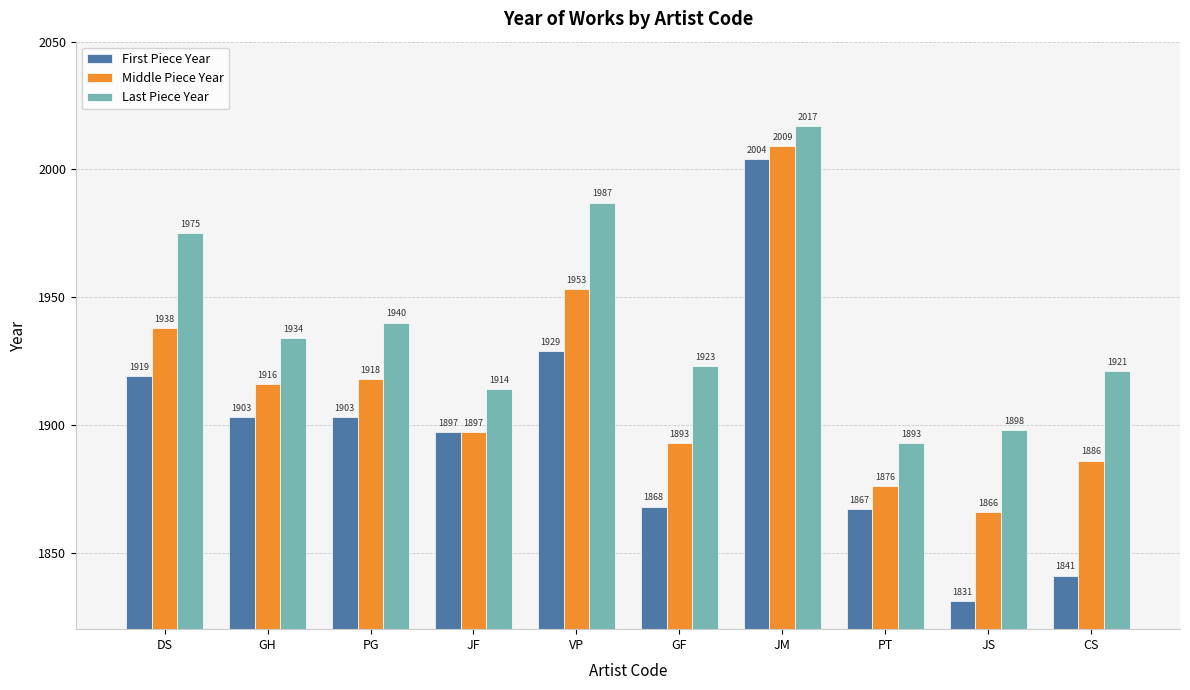

What is the total value across all series at DS?

5832